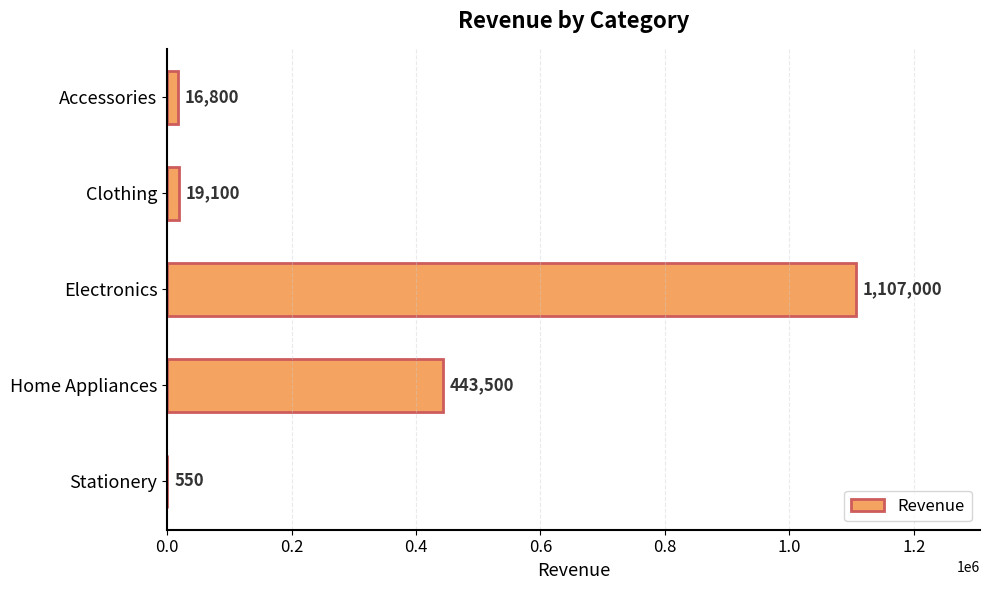

Reading top to bottom, extract all data points from this chart.

Accessories=16800	Clothing=19100	Electronics=1107000	Home Appliances=443500	Stationery=550